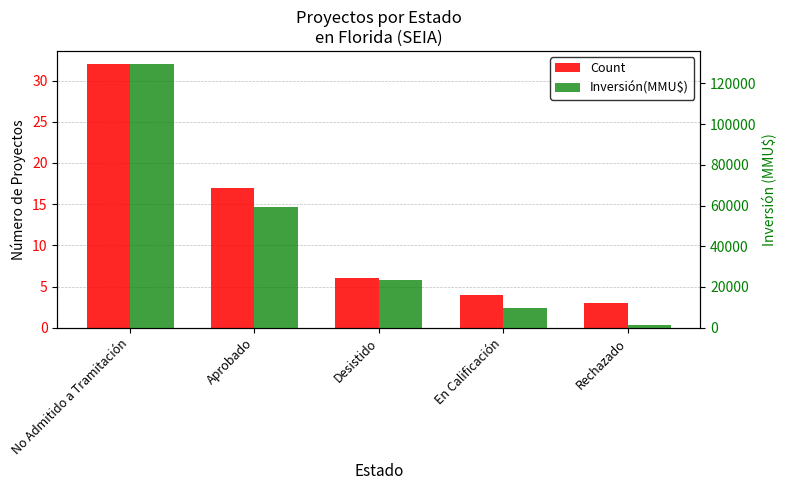

Reading right to left, list all the values displayed in this chart.

Count: 3	4	6	17	32
Inversión(MMU$): 1144	9664	23660	59346	129508